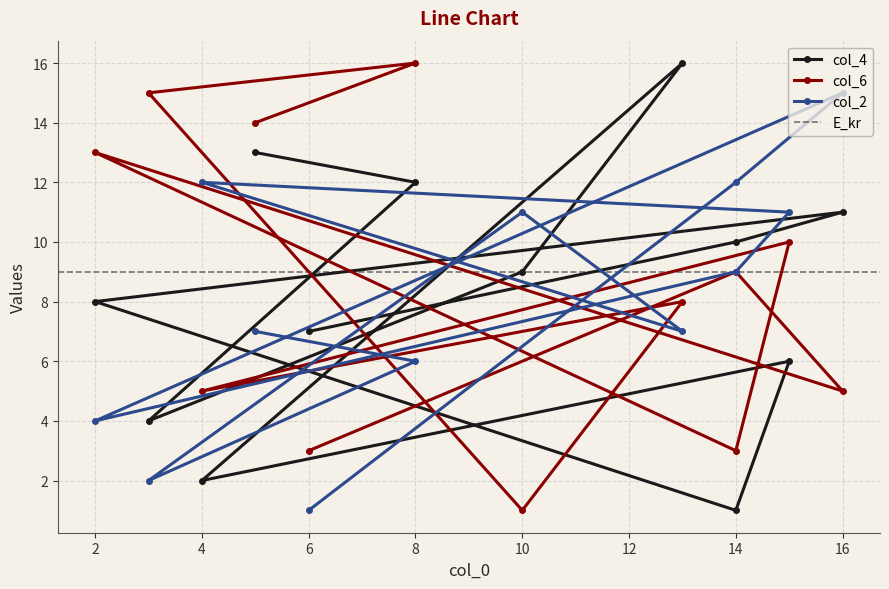

Which series has the widest spread of values?

col_4